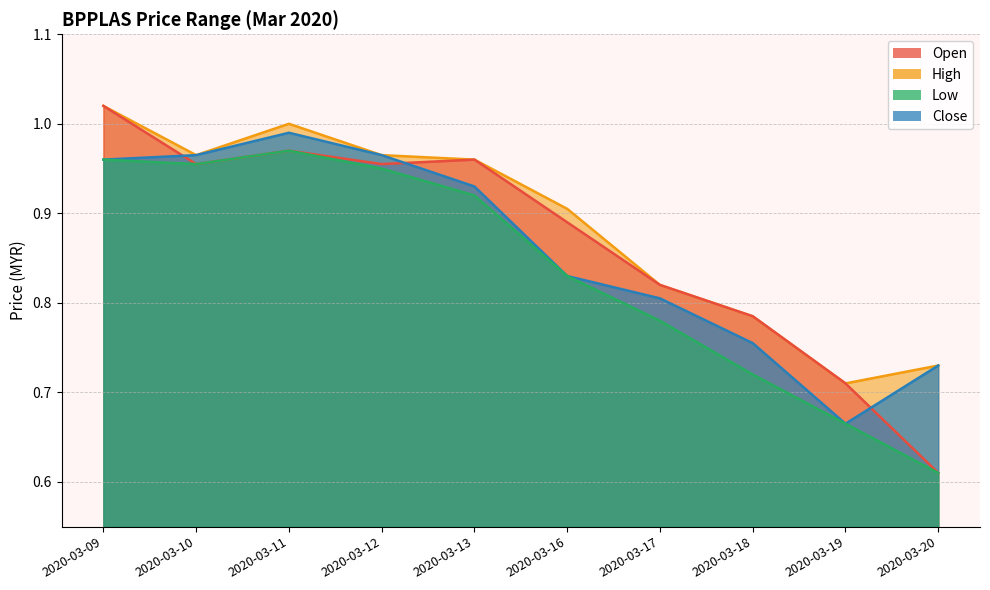

Rank the series by their average value, from highest to lowest.

high, open, close, low